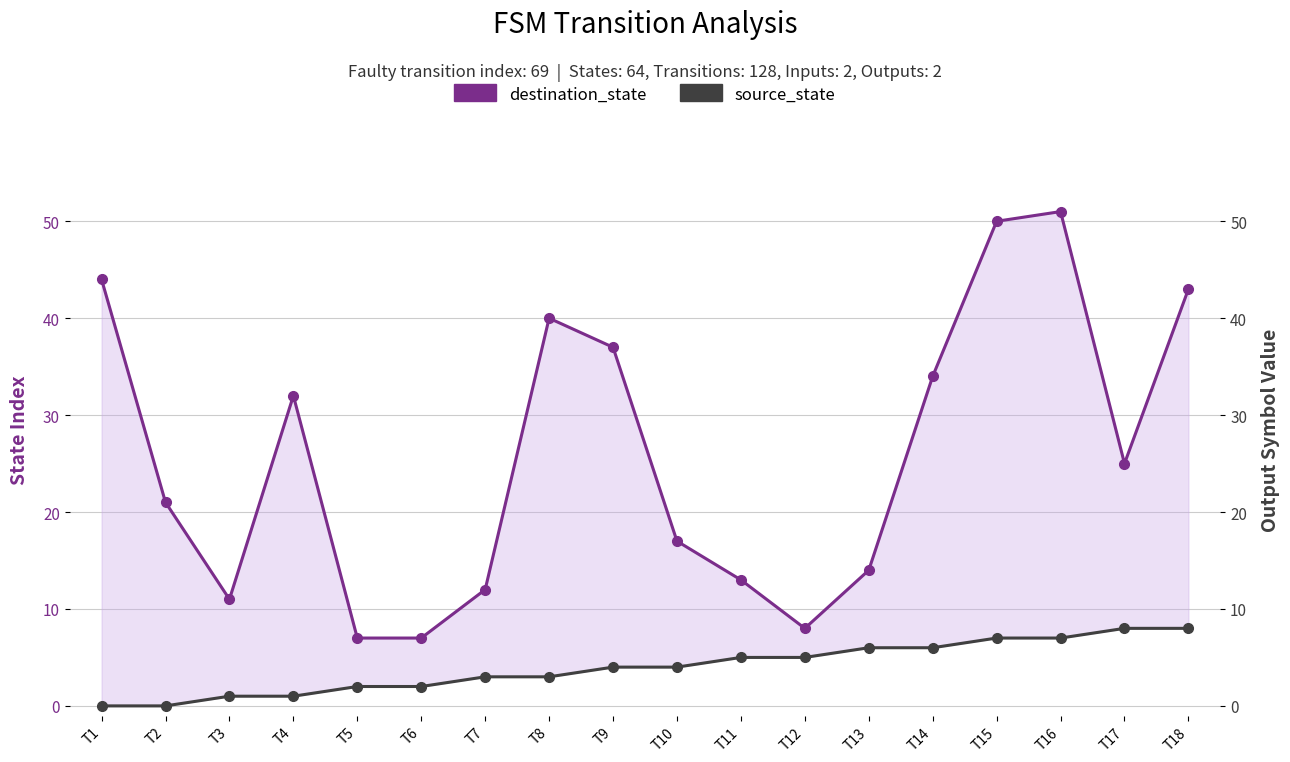

Reading left to right, transcribe all the data shown in this chart.

destination_state: 44	21	11	32	7	7	12	40	37	17	13	8	14	34	50	51	25	43
source_state: 0	0	1	1	2	2	3	3	4	4	5	5	6	6	7	7	8	8